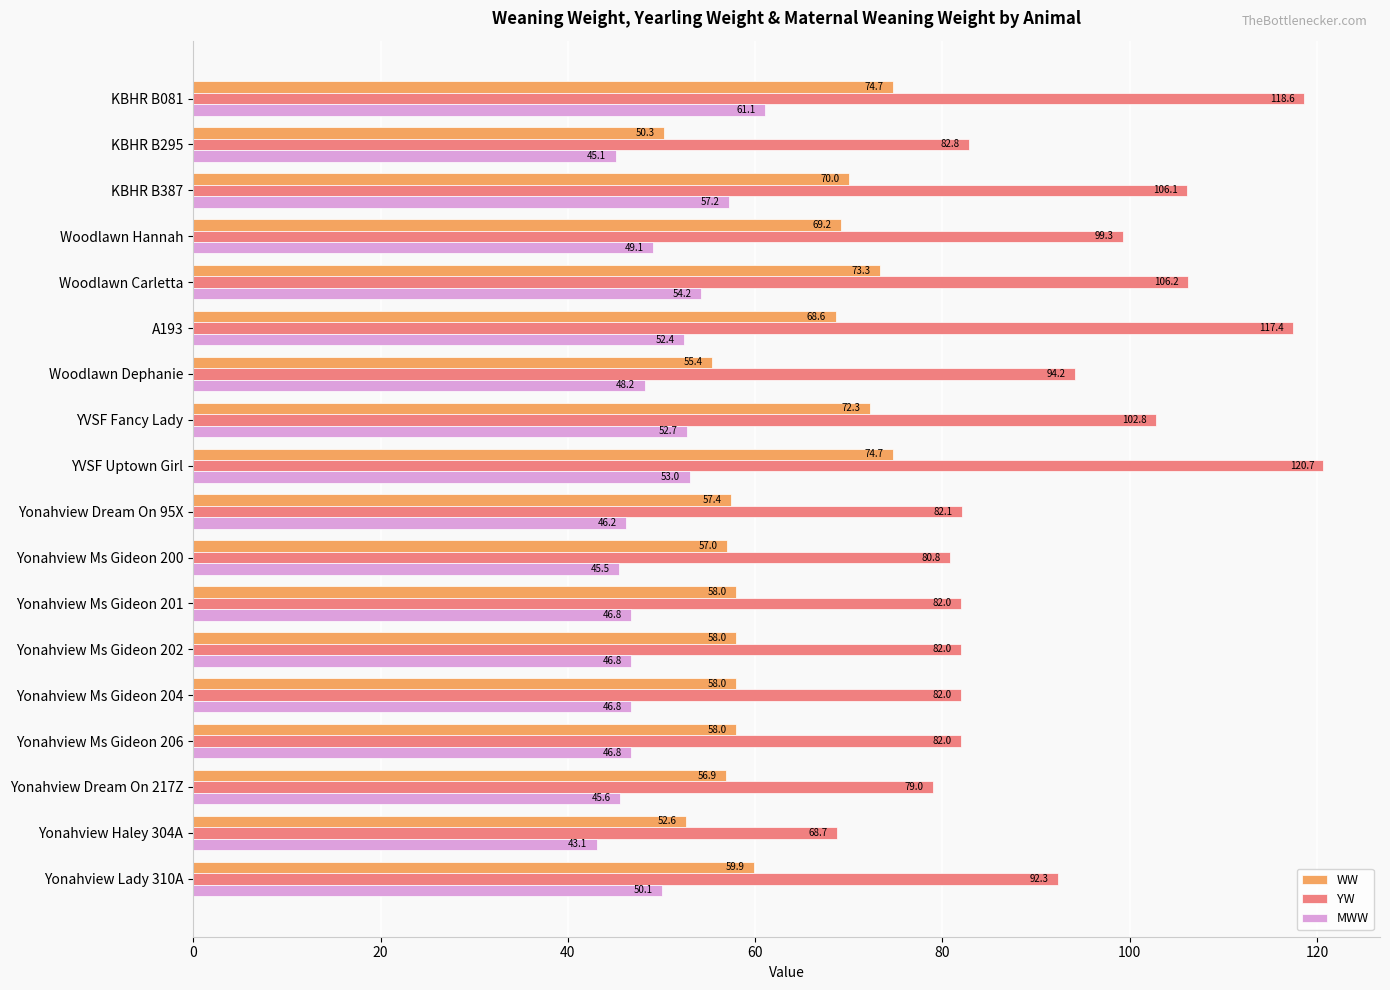

Which series has the widest spread of values?

YW